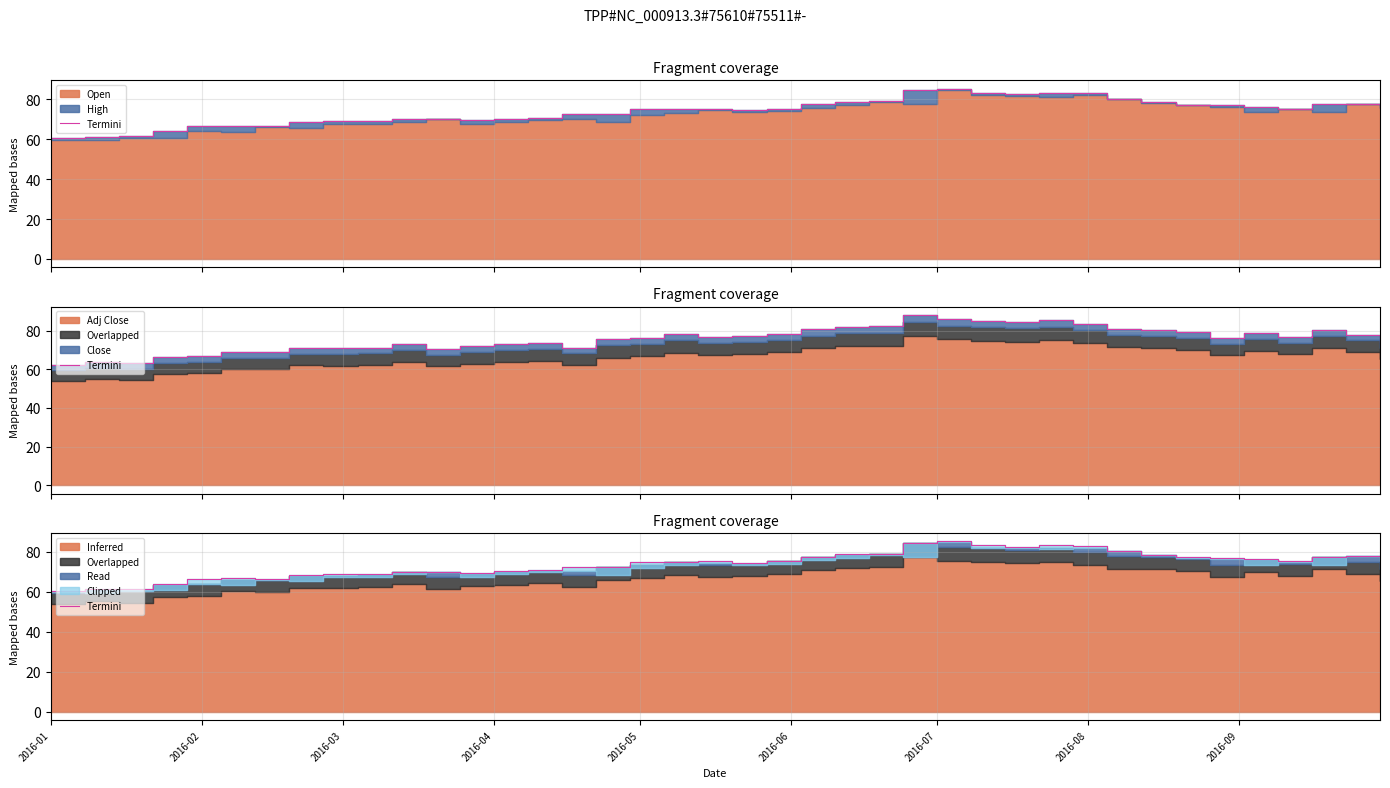

Reading left to right, extract all data points from this chart.

60.6	61.2	61.4	63.9	66.5	66.8	66.4	68.5	69.0	69.0	70.1	70.0	69.4	70.2	70.8	72.4	72.7	74.9	75.1	75.2	74.5	75.2	77.6	78.8	78.9	84.5	85.2	83.4	82.4	83.2	83.0	80.4	78.5	77.2	76.9	76.3	75.2	77.5	77.8	75.7